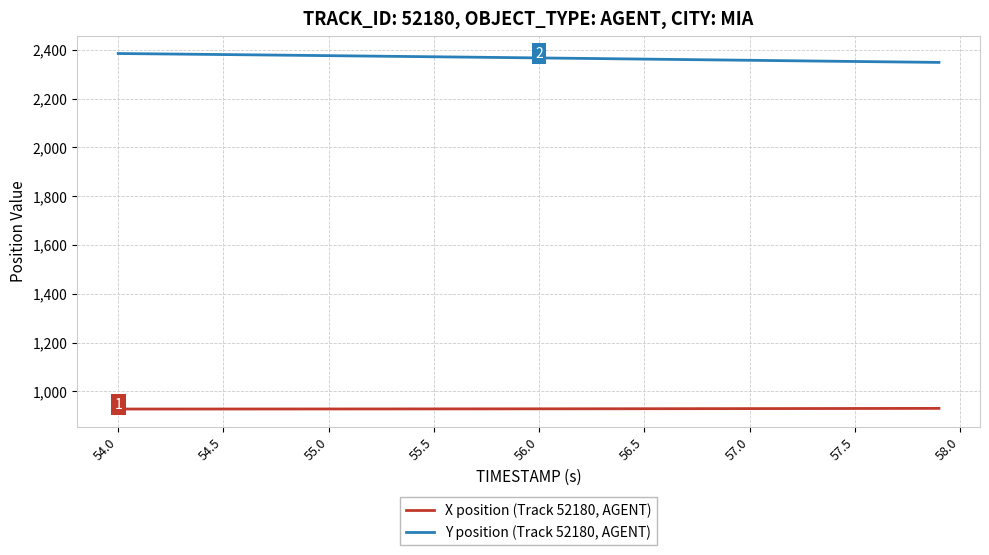

True or false: Y position (Track 52180, AGENT) and X position (Track 52180, AGENT) intersect in this chart.

False